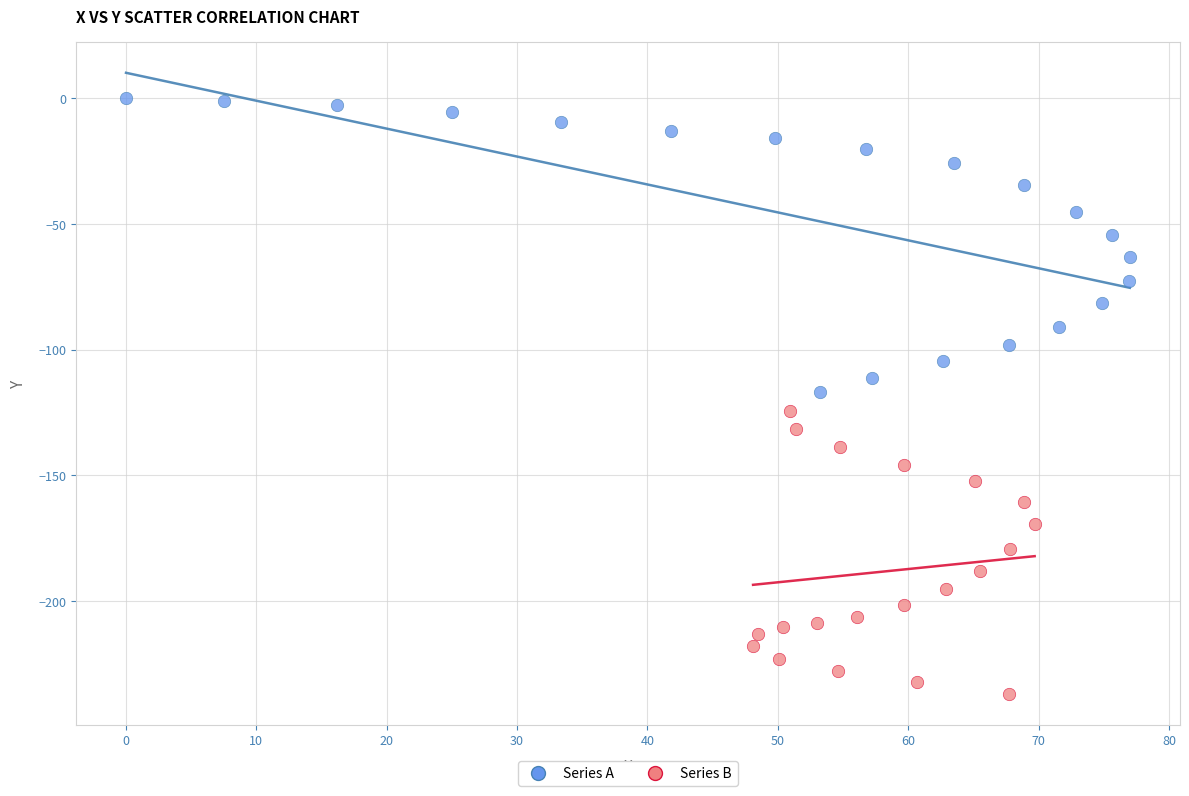

Which series has the largest Y range (max minus min)?

Series A